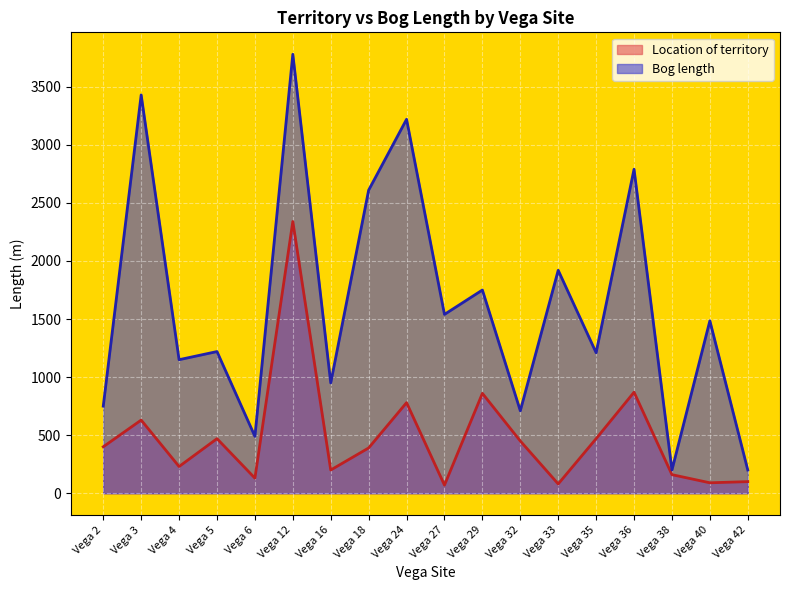

At how many categories does at least one series exceed 2929?

3